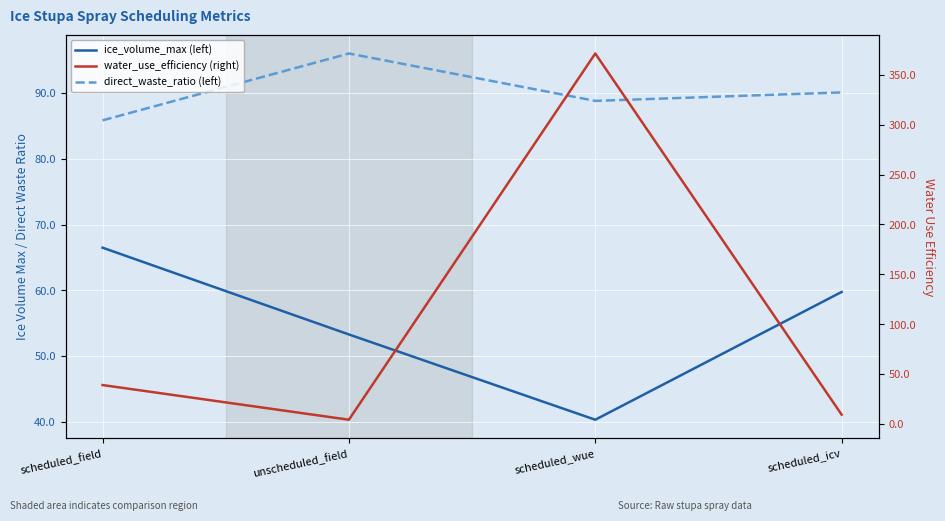

True or false: ice_volume_max (left) and direct_waste_ratio (left) cross at least once.

False